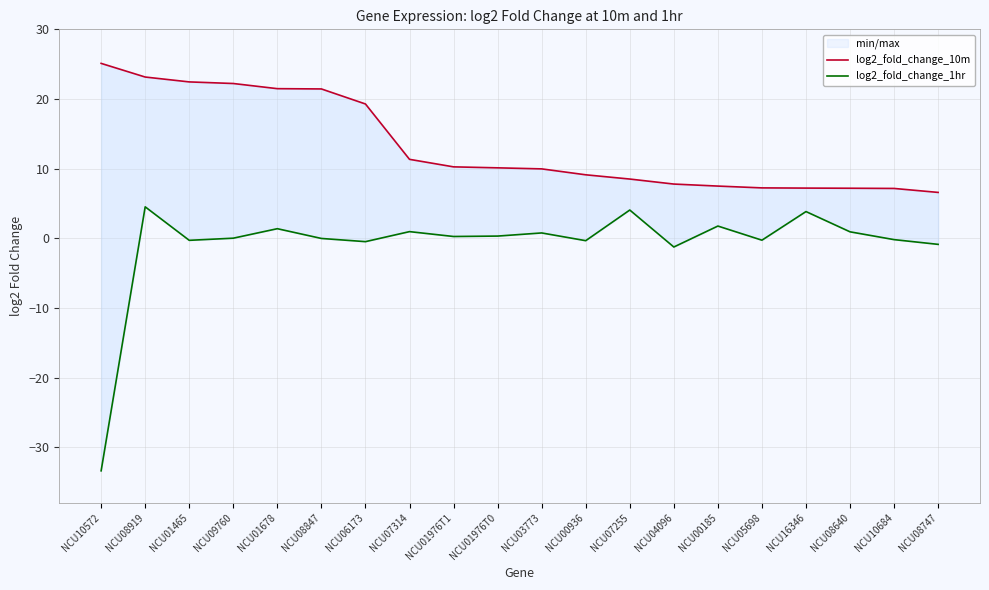

What is the lowest value of the log2_fold_change_1hr series?

-33.4